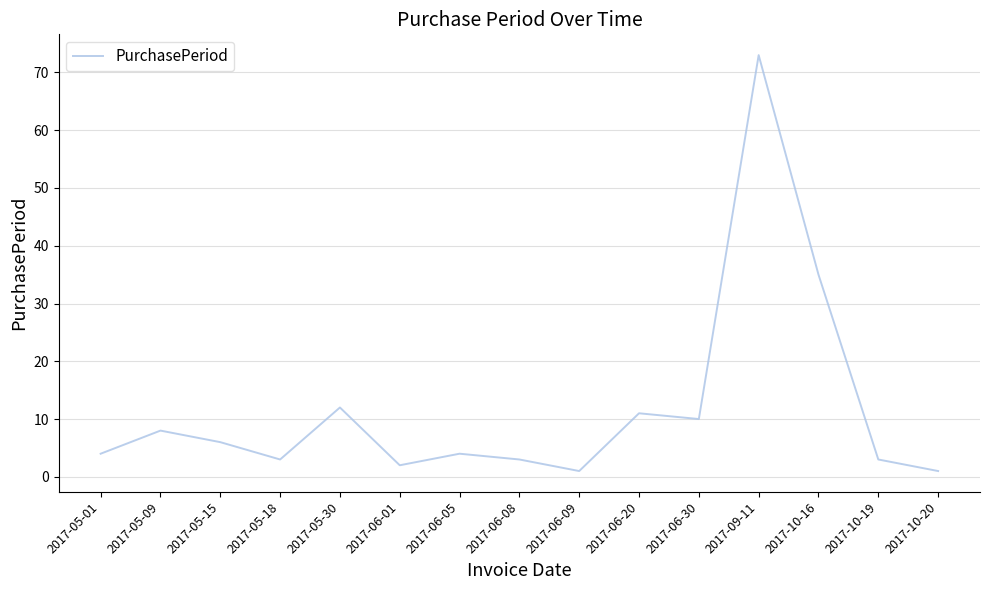

What position from the left is 2017-06-30?

11